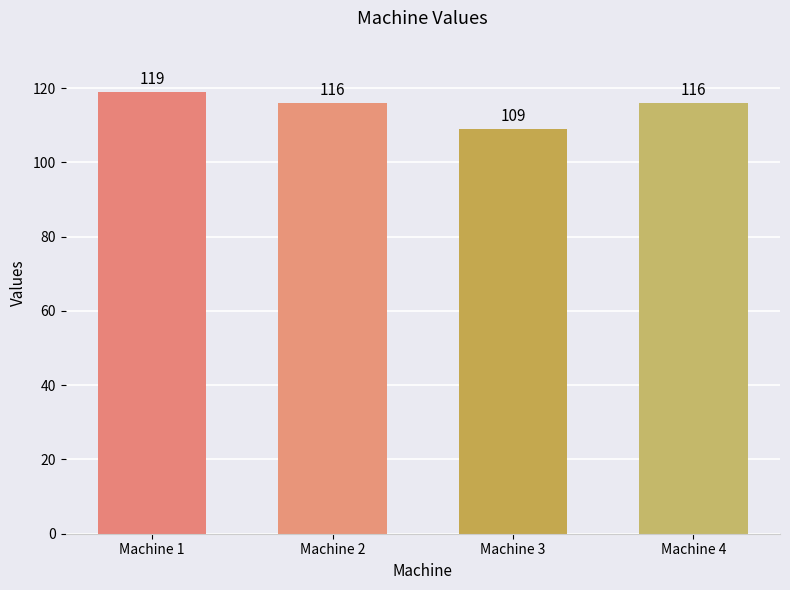

How many categories are shown in the chart?

4